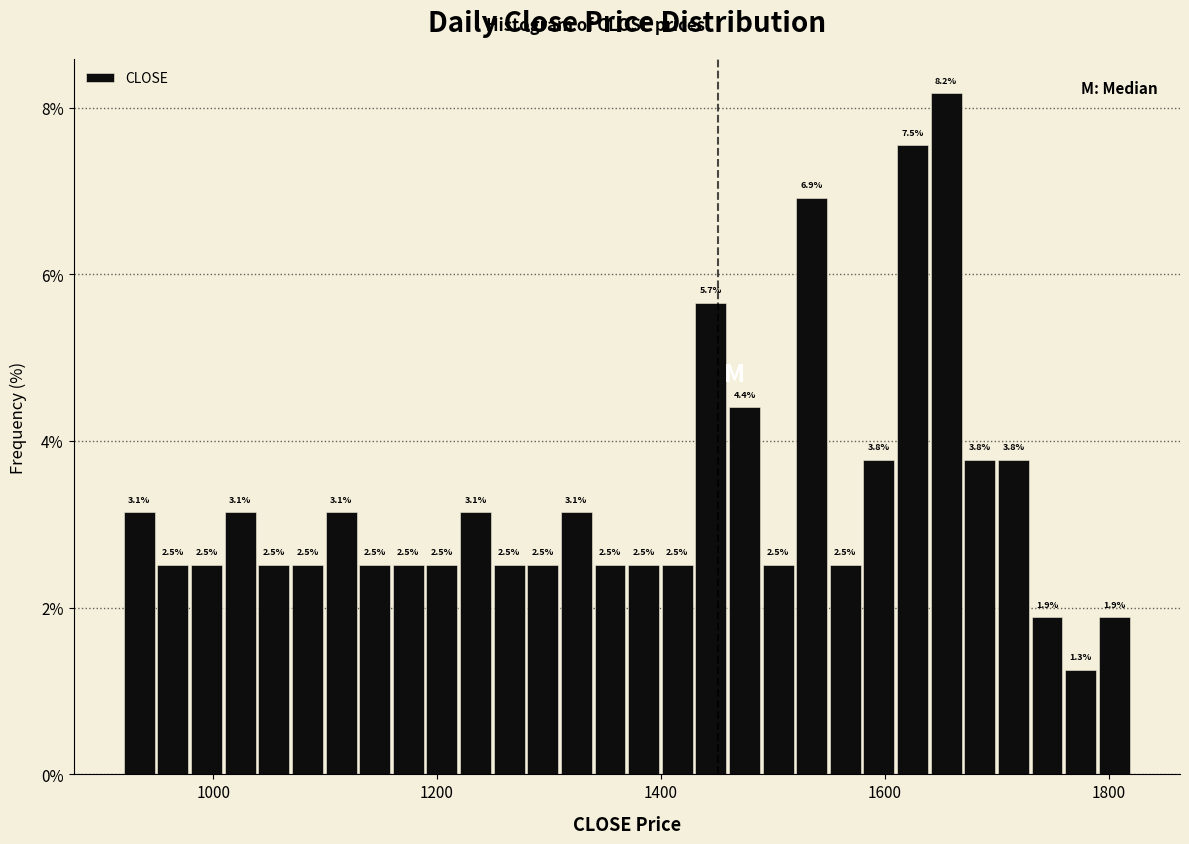

Read against the x-axis, roughly where is the centre of the tallest bar?

1660